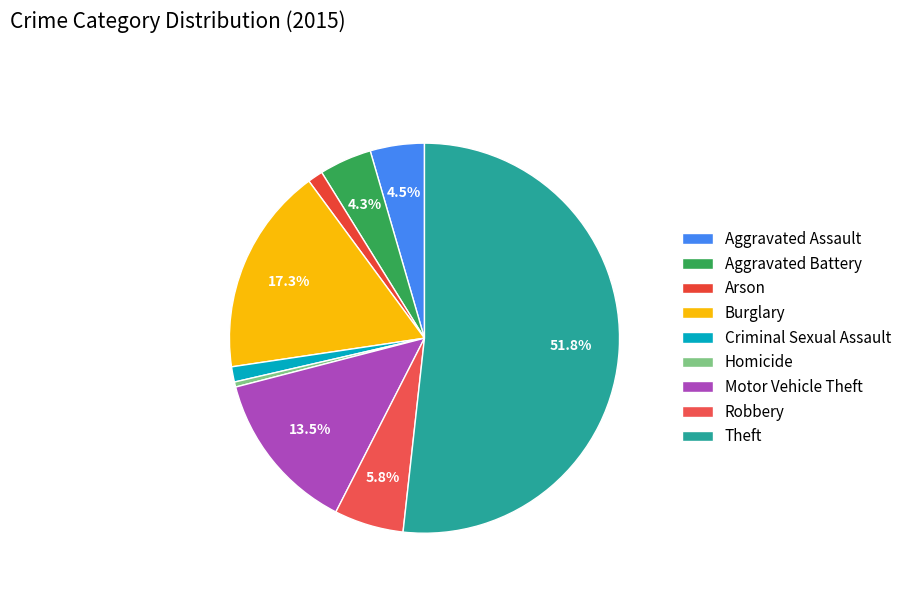

The Burglary slice represents 5% of the pie. True or false?

False